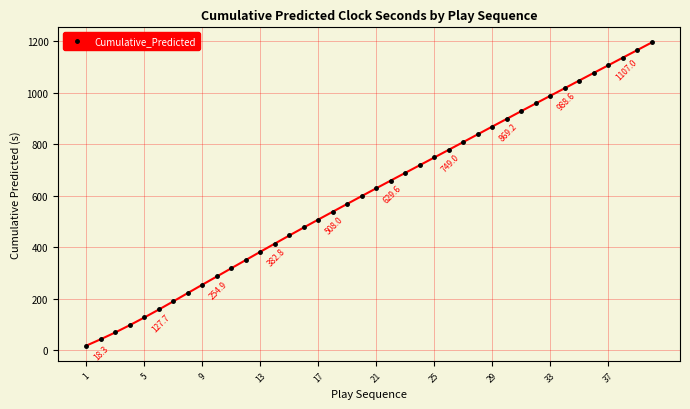

True or false: the data has more than 1 interior local peaks.

False